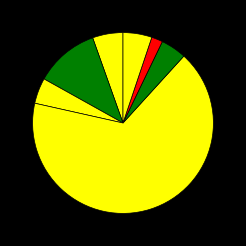

Count the number of slices in the pie.

7